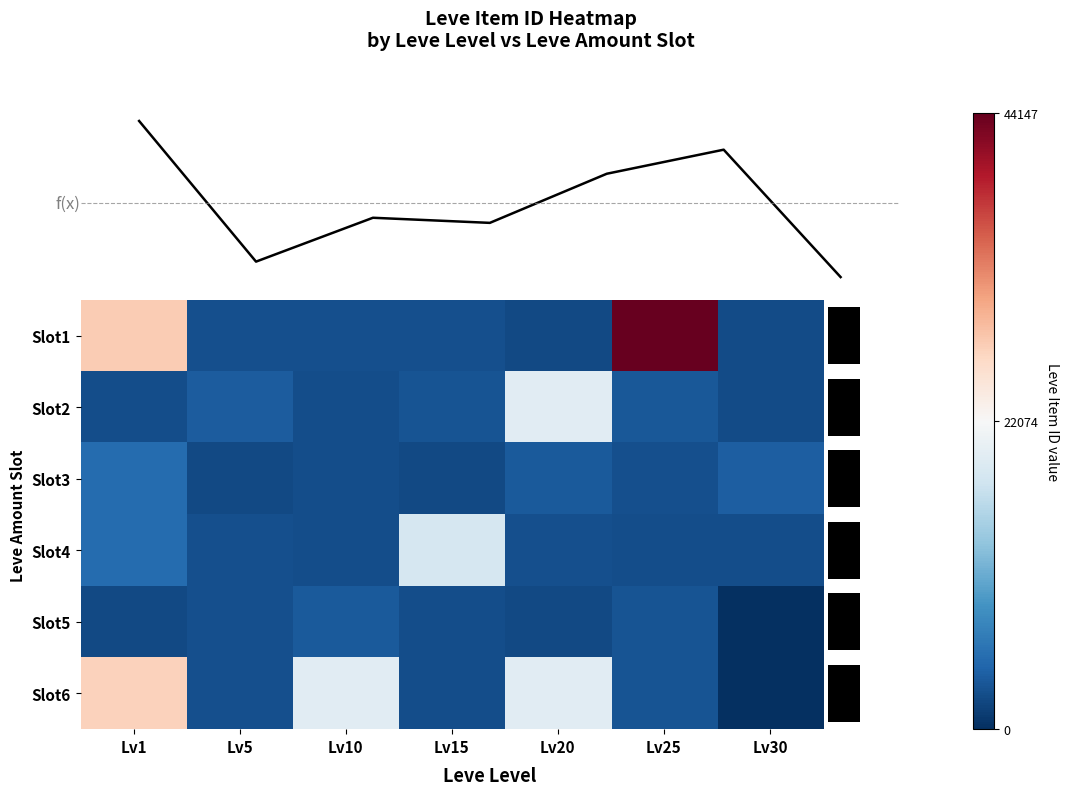

How many values in the Slot2 series exceed 3045?

3